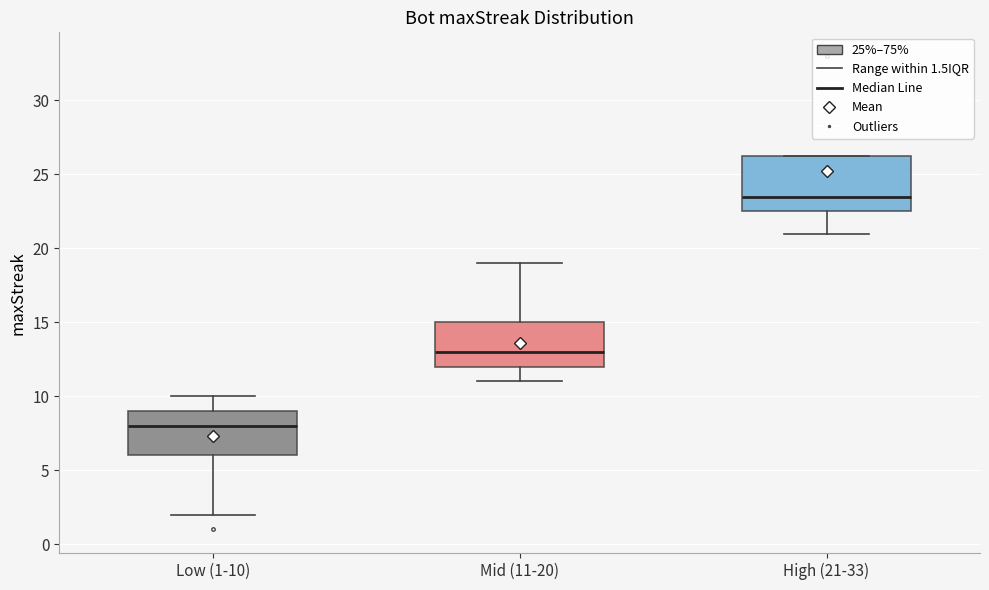

Which box is the tallest, from its lower edge to its upper edge?

High (21-33)